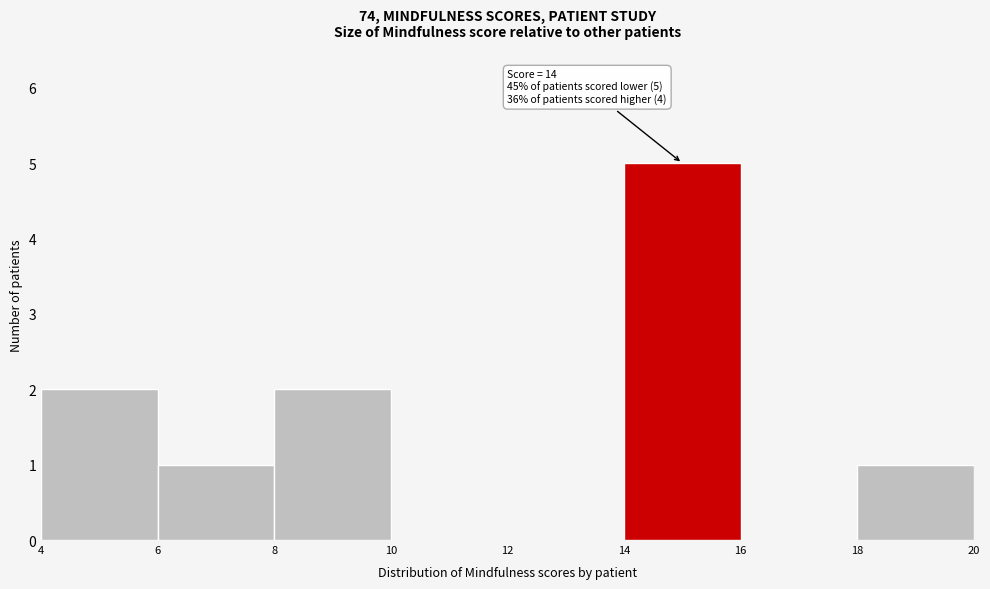

Which range on the x-axis has the tallest bar?

14 to 16